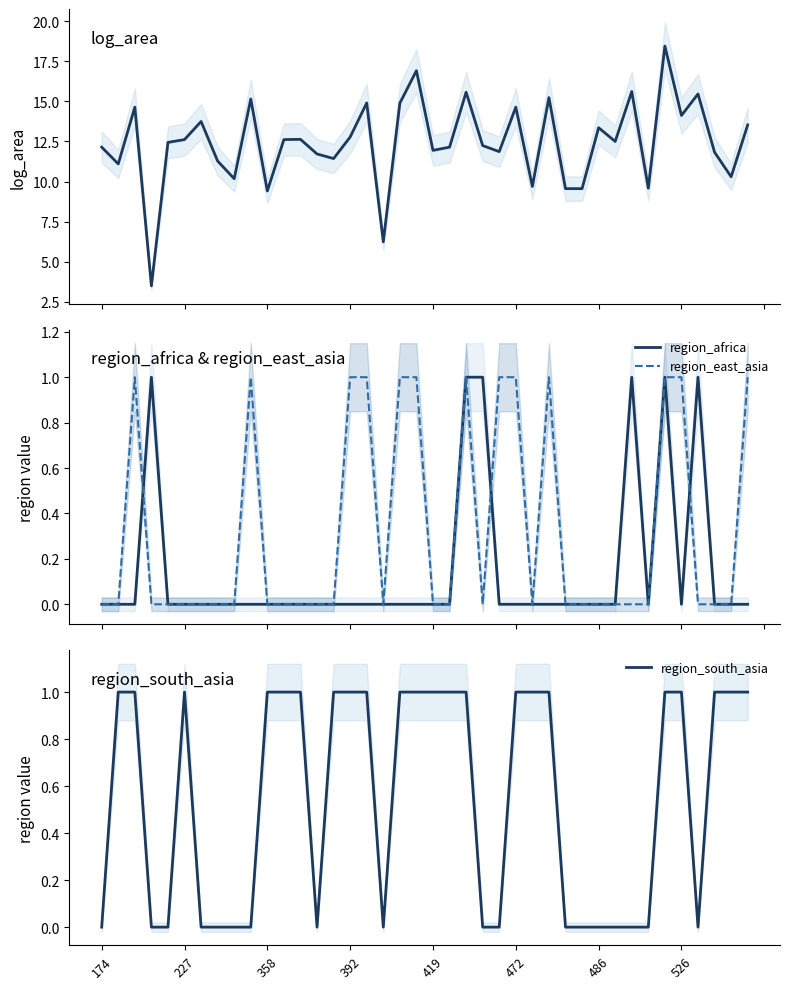

What is the label of the 33rd point from the left?

32